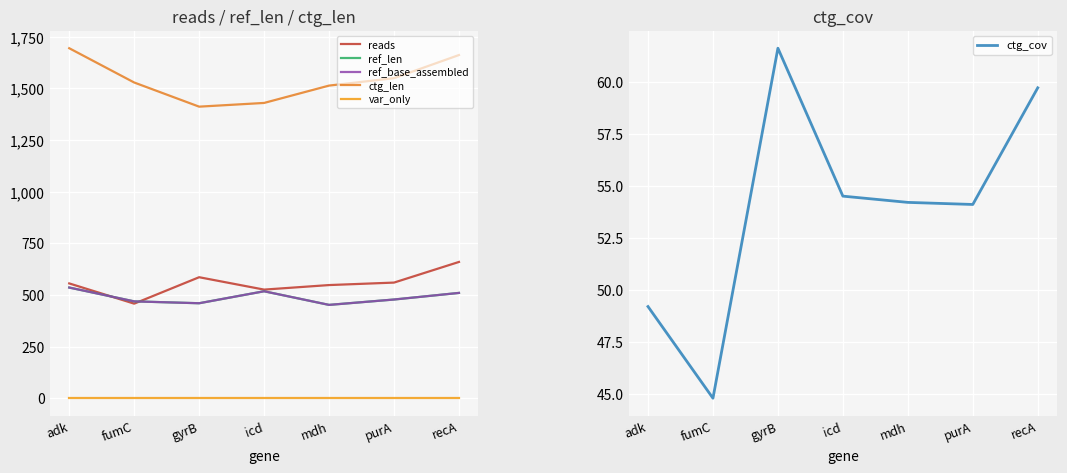

What are all the series names shown in the legend?

reads, ref_len, ref_base_assembled, ctg_len, var_only, ctg_cov